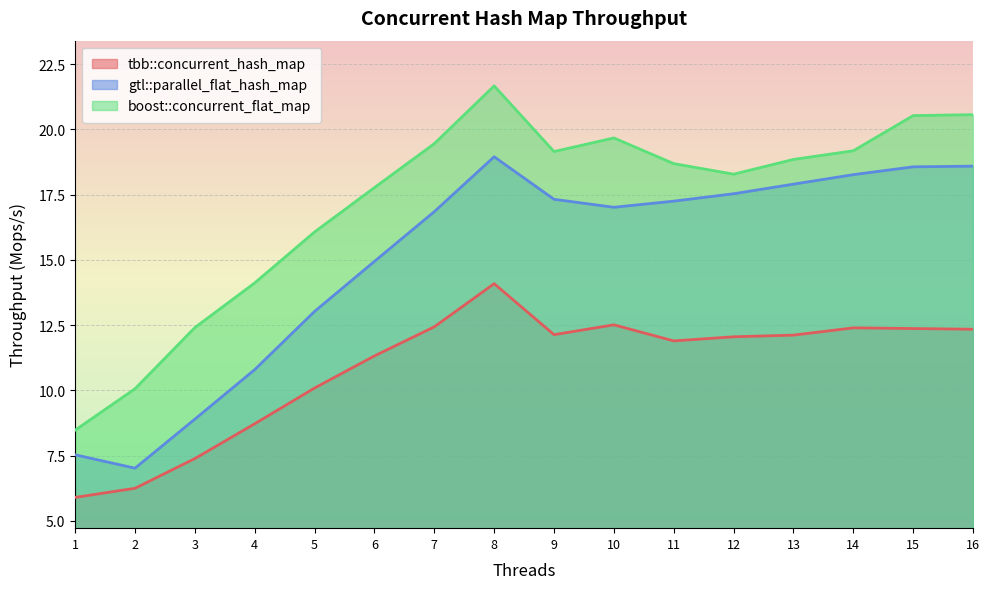

The value of gtl::parallel_flat_hash_map at 3 is 14.9. True or false?

False